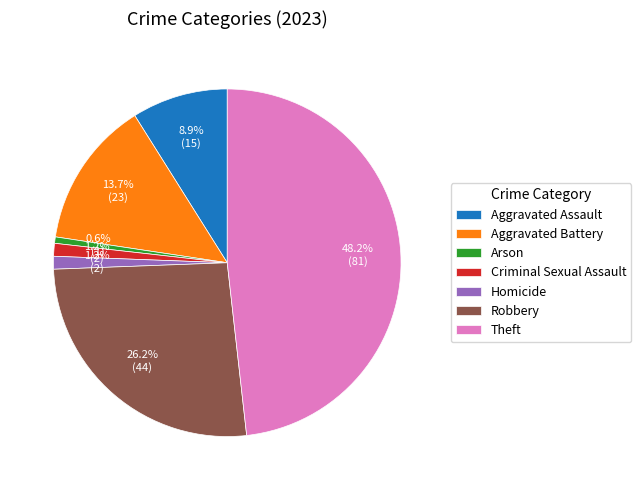

Is it true that Theft is 54% of the pie?

False